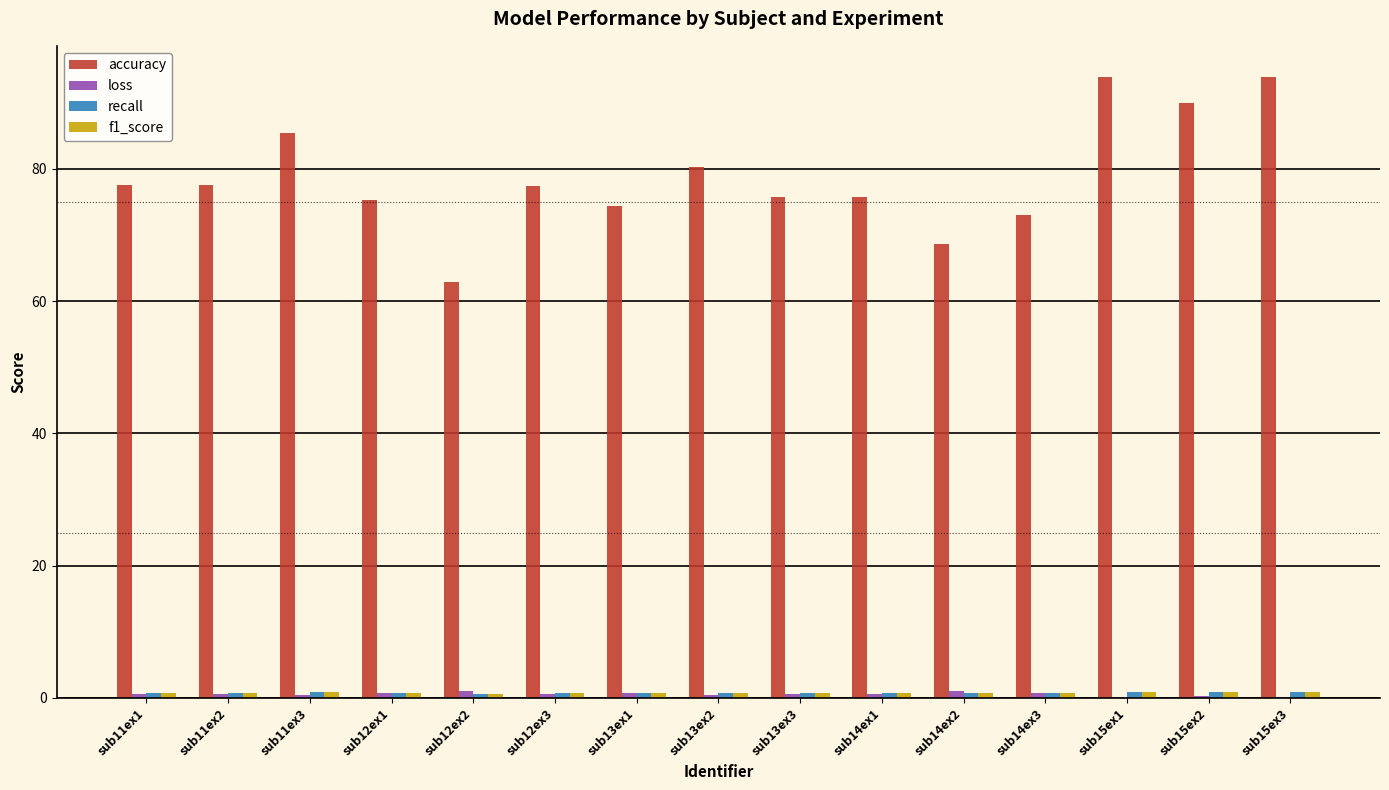

What is the sum of all accuracy values?

1181.4